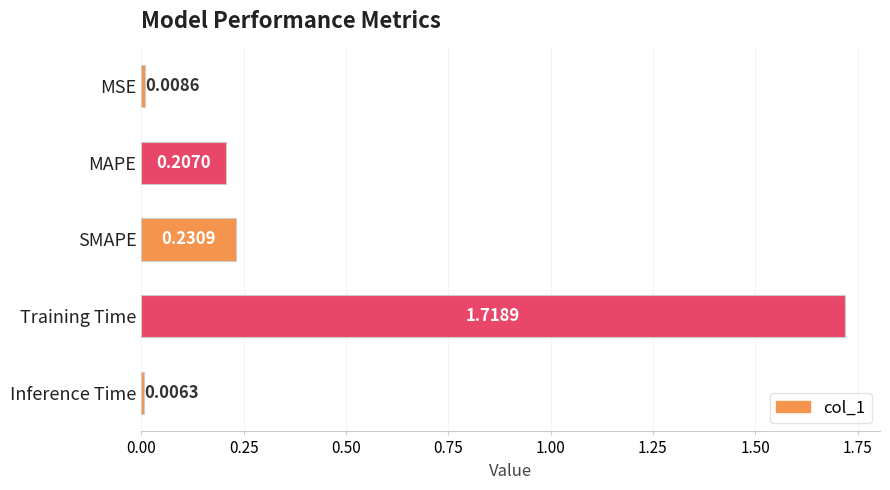

What is the sum of all values?

2.2